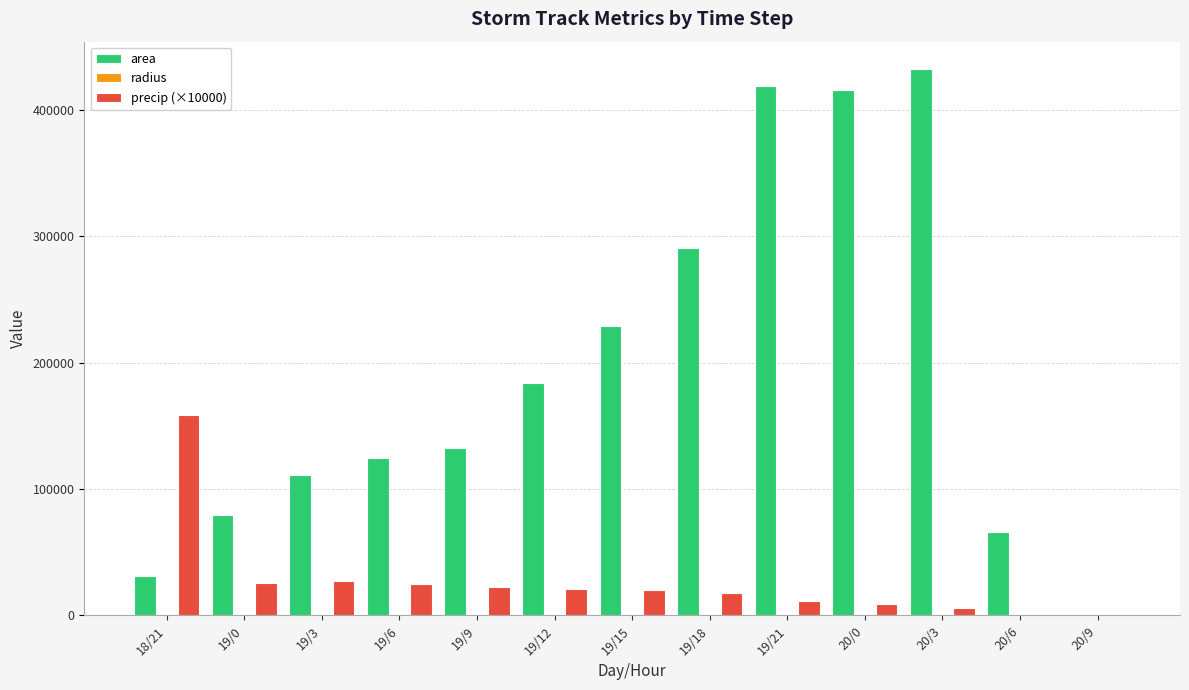

Between 19/12 and 20/3, which series saw the biggest shift?

area